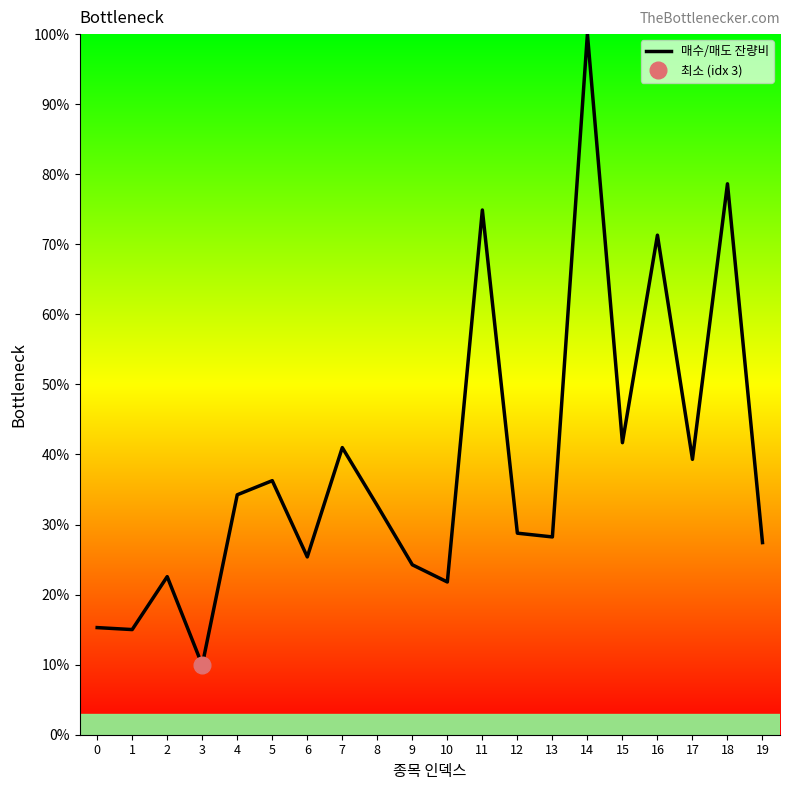

Reading left to right, what are all the values shown in this chart?

15.3	15.0	22.6	9.9	34.2	36.3	25.4	41.0	32.7	24.3	21.8	74.9	28.8	28.2	100.0	41.7	71.3	39.3	78.6	27.4